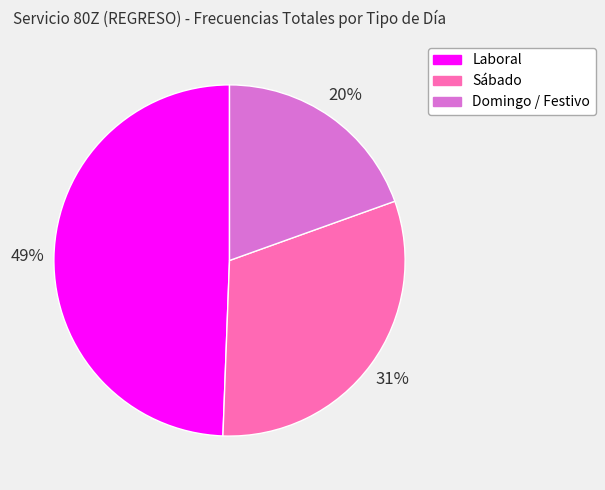

To the nearest percent, what is the average slice percentage?

33%